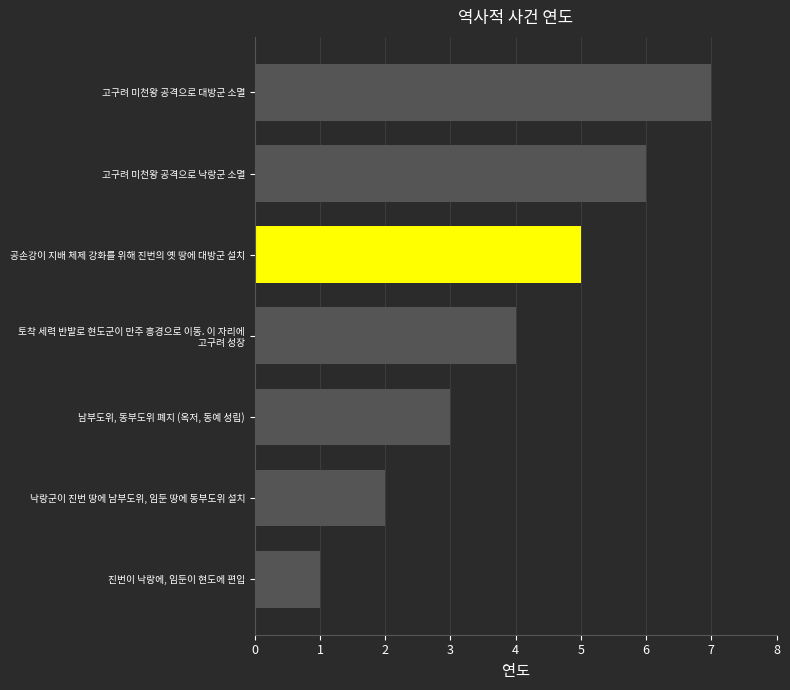

What is the average value?

4